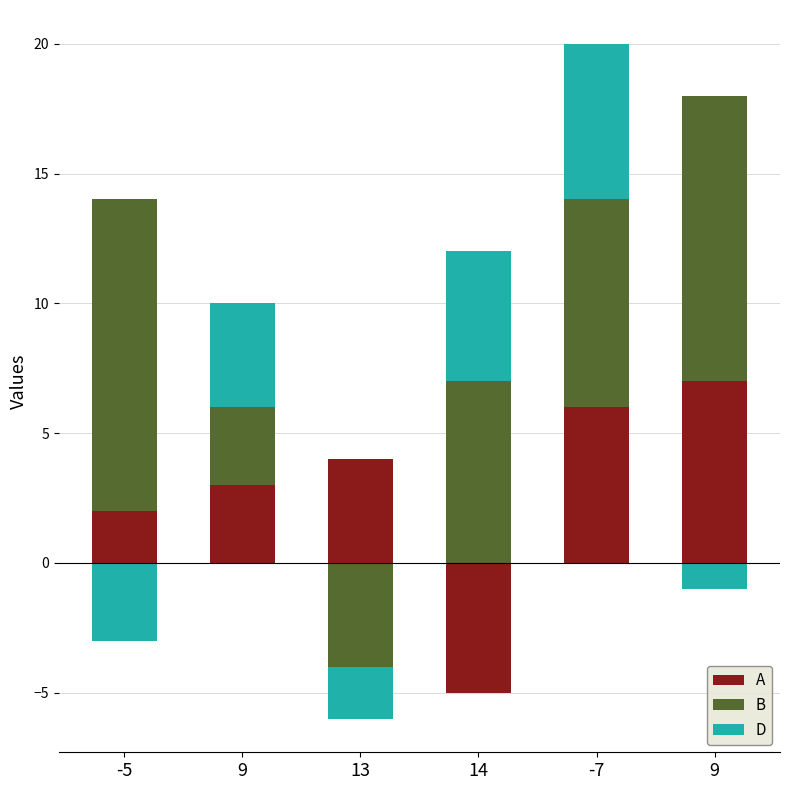

How many positive values does the D series have?

3